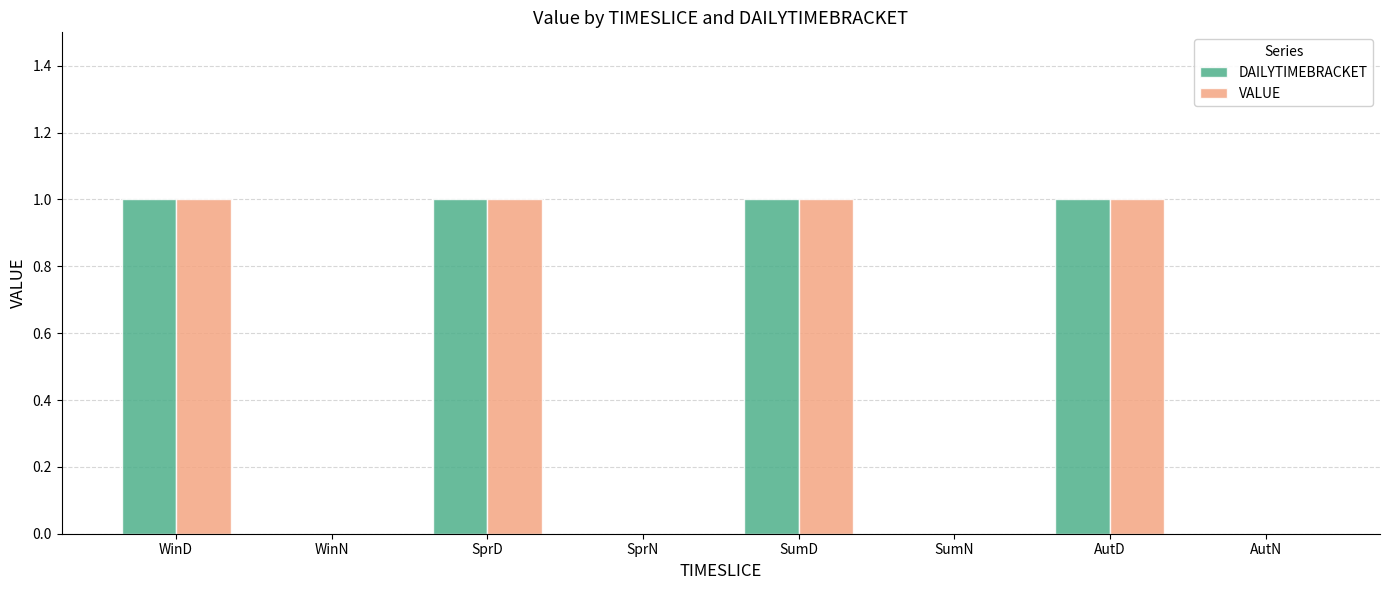

The value of VALUE at SprD is 0. True or false?

False